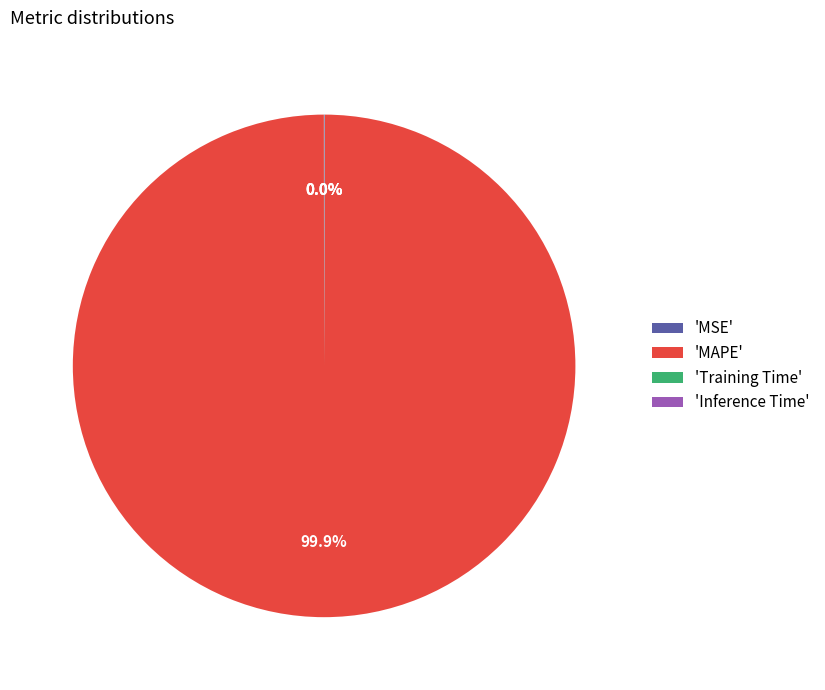

What is the largest slice in the pie chart?

'MAPE'